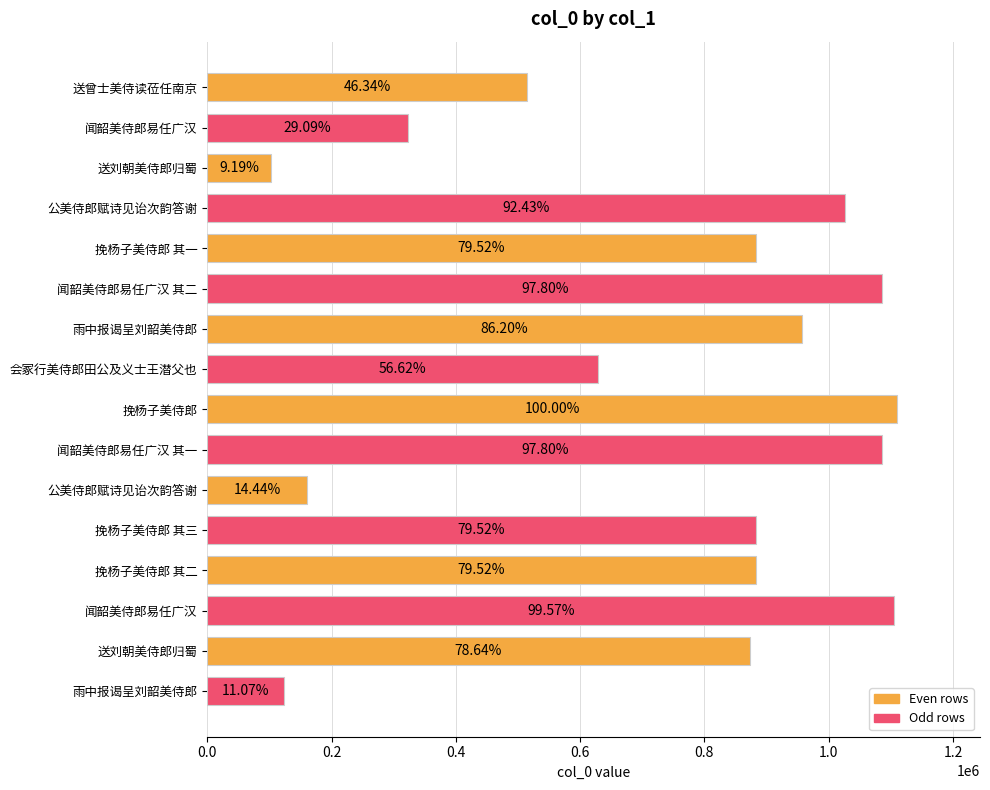

Are the bars horizontal?

Yes